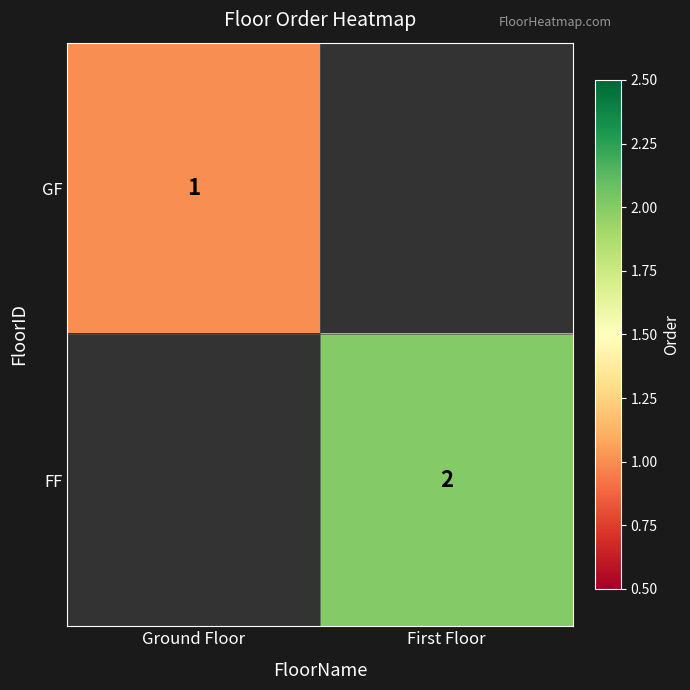

The FF series shows 1 at First Floor. True or false?

False